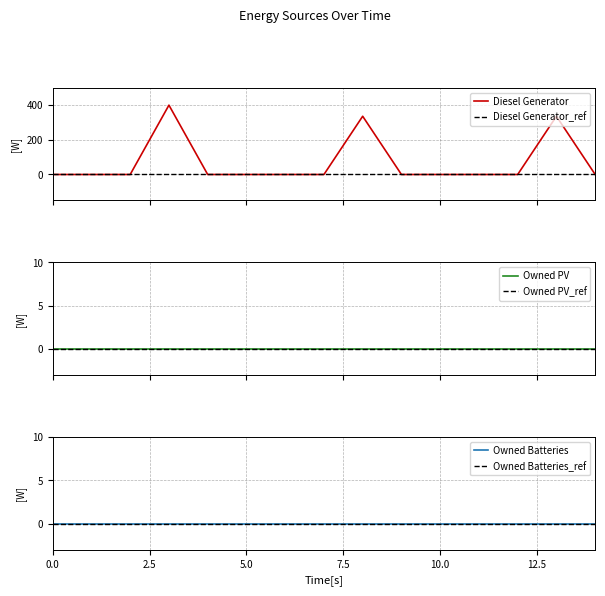

True or false: Owned PV_ref has more than 0 interior local peaks.

False